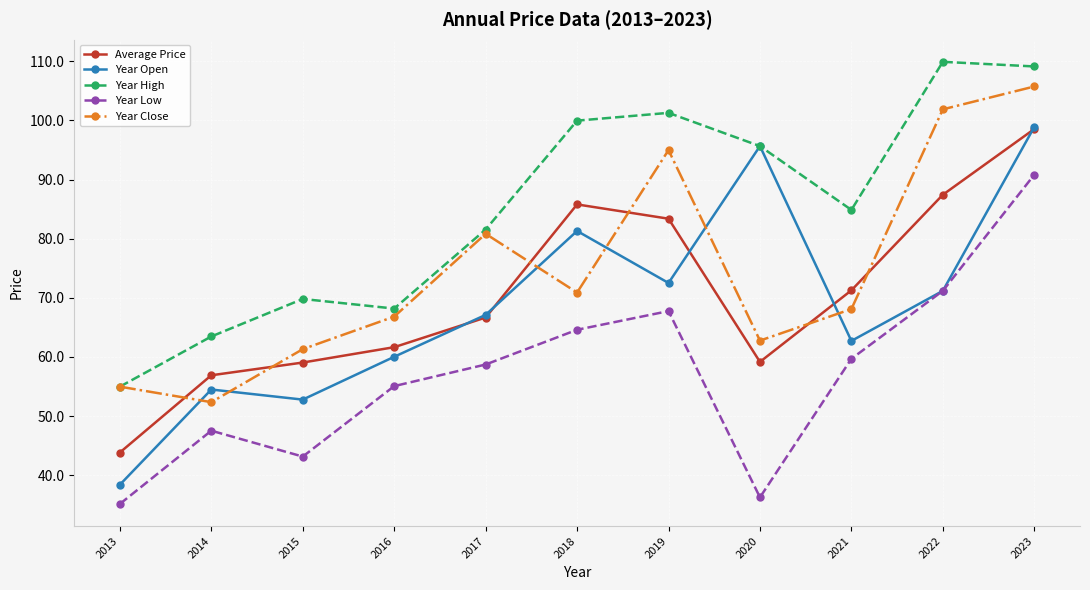

At which category does Year Close reach its first local valley?

2014